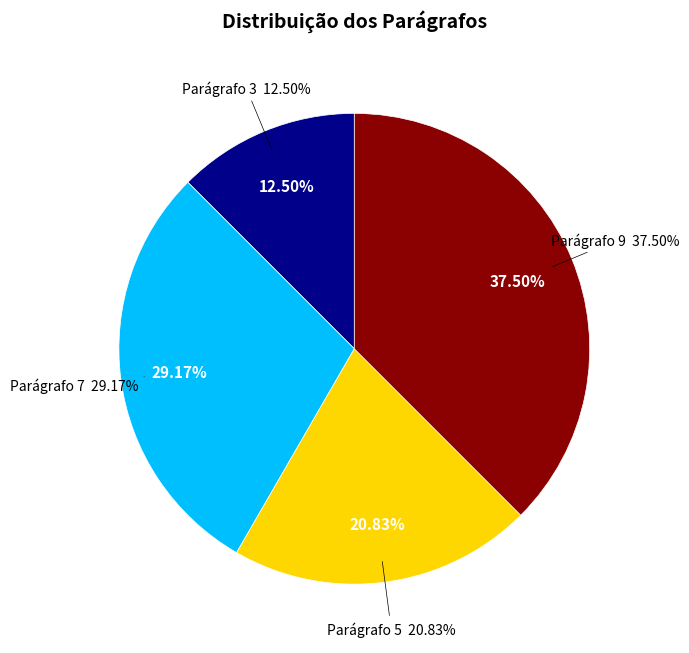

Is it true that Parágrafo 9 is 38% of the pie?

True